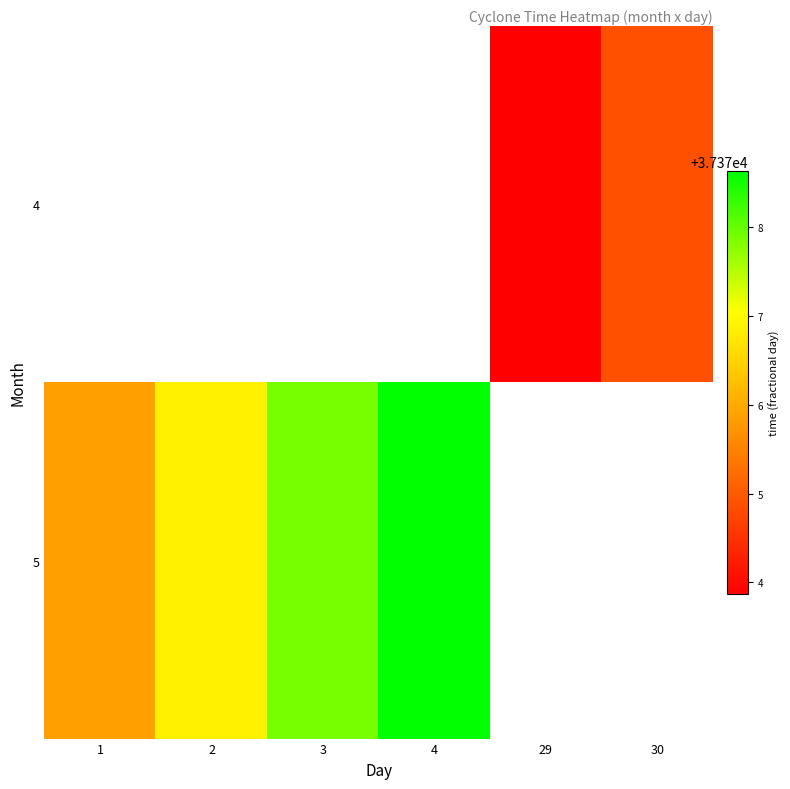

What is the approximate value of row_1 at 2?

37376.9